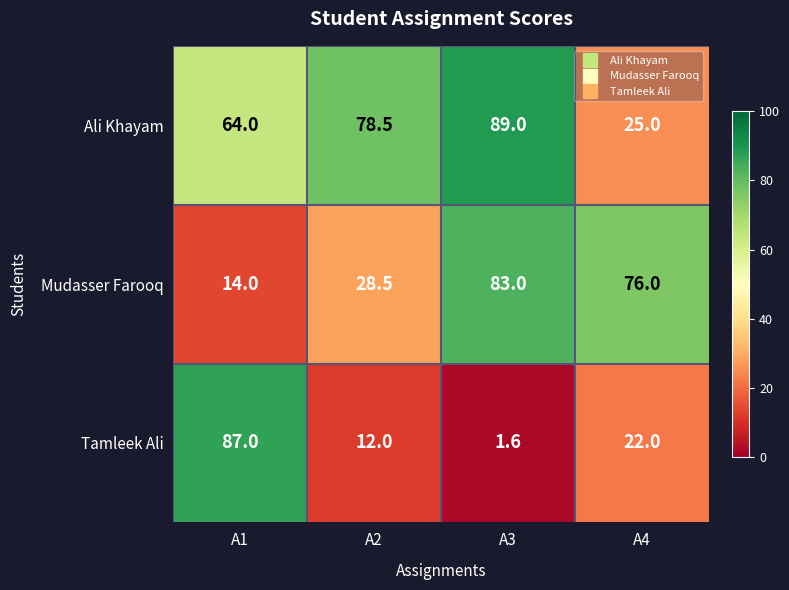

Where is Tamleek Ali nearest to the value 44?

A4